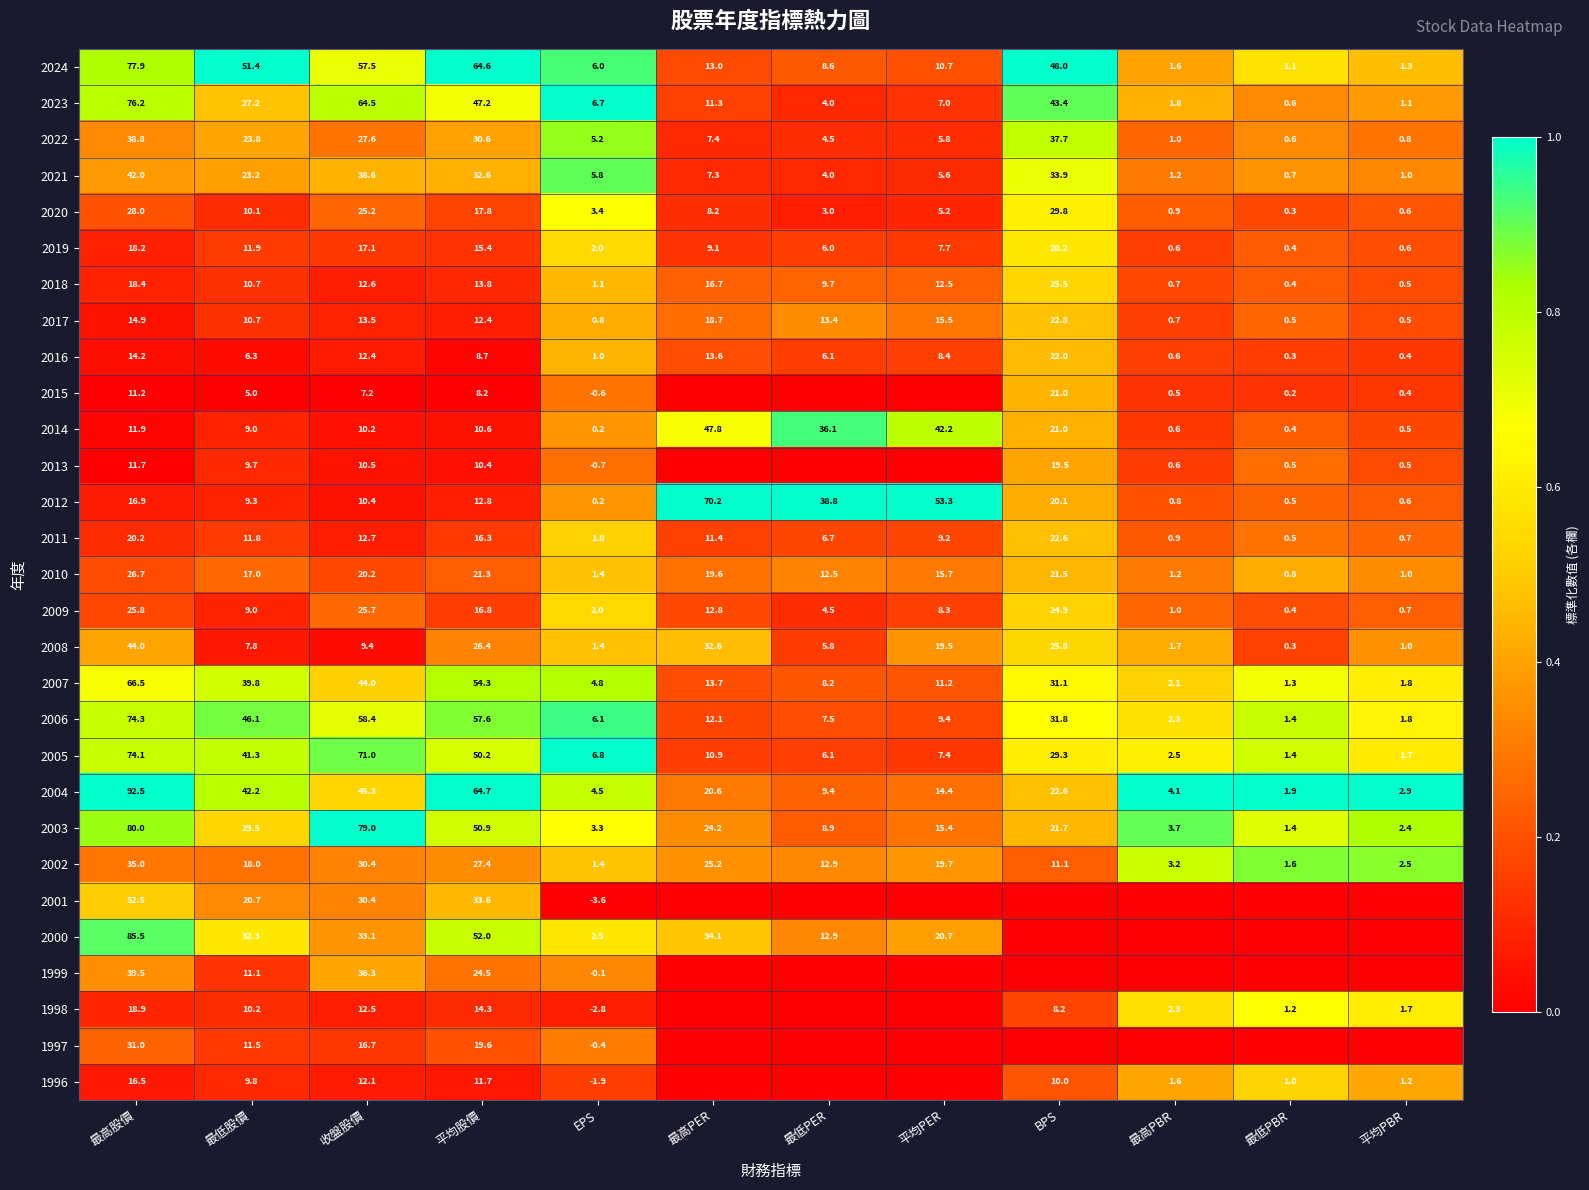

Is the value of 2000 at 最低PER greater than the value of 2004 at 平均PBR?

Yes